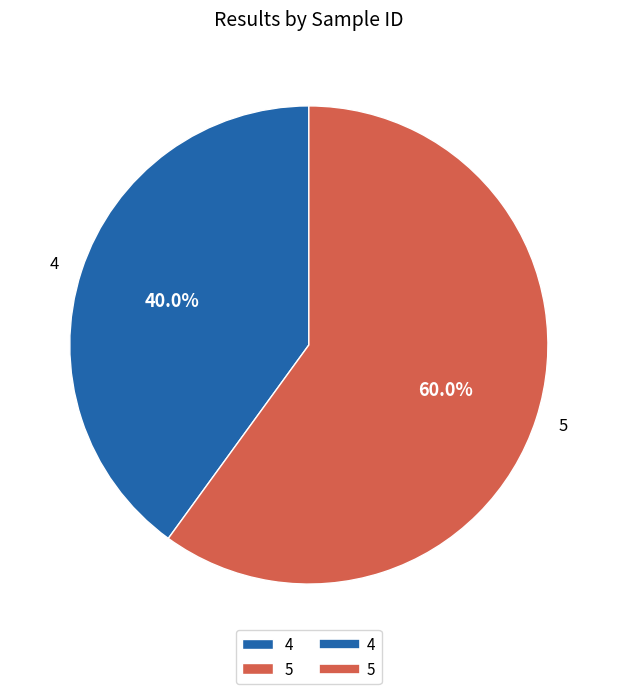

Approximately how many times larger is the value at 5 compared to 4?

1.5